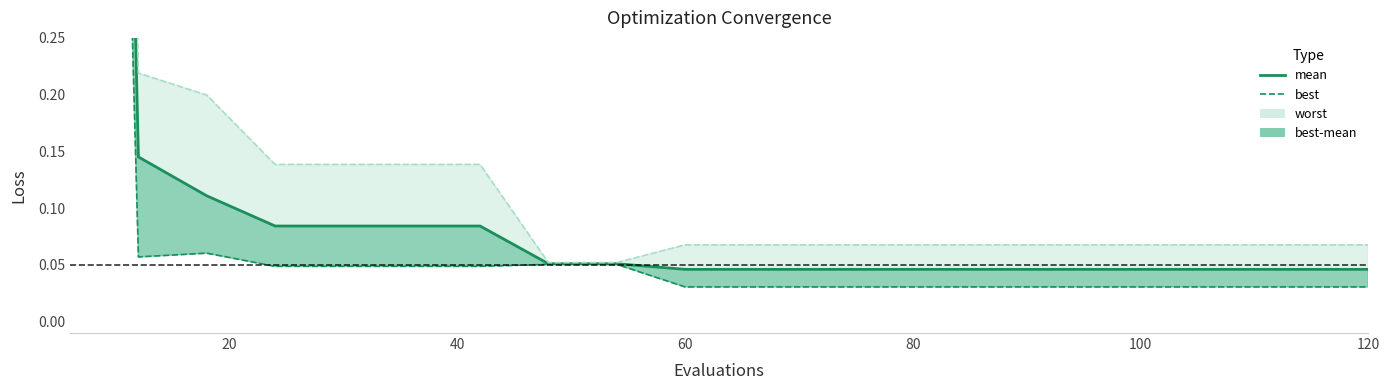

What position from the left is 120?

7